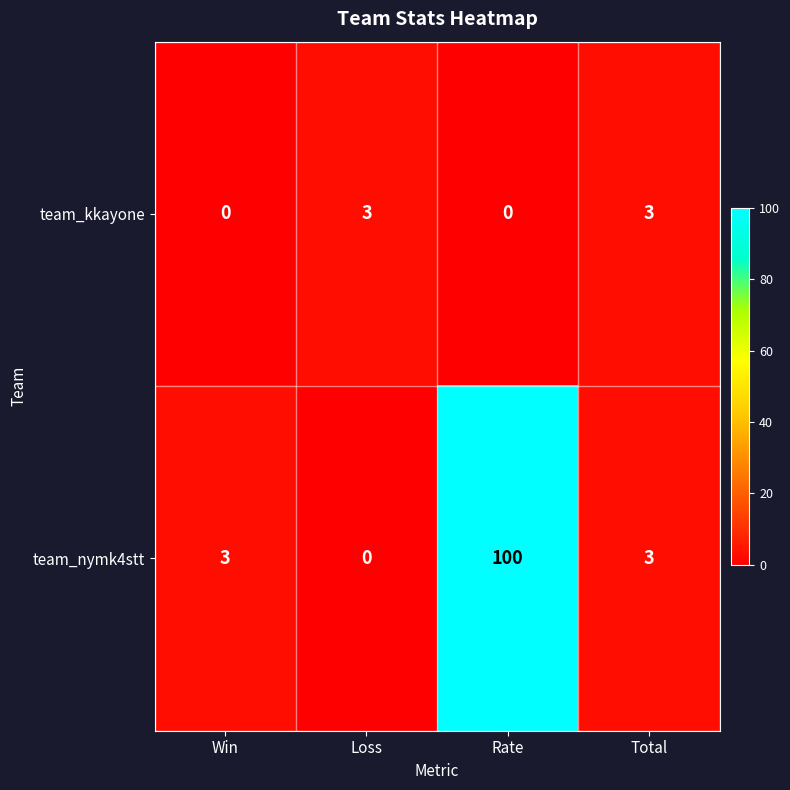

List the series in order of their overall mean, lowest first.

team_kkayone, team_nymk4stt